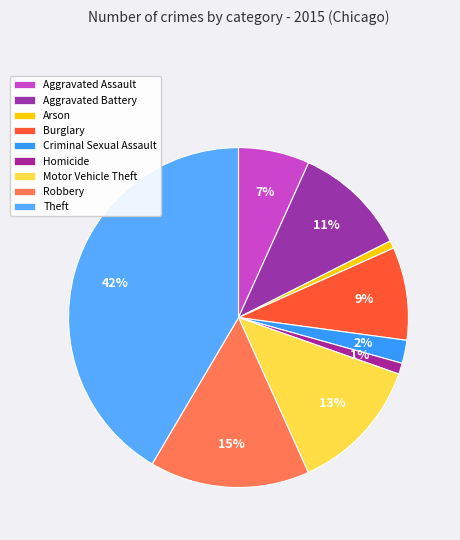

Rank the categories by value from highest to lowest.

Theft, Robbery, Motor Vehicle Theft, Aggravated Battery, Burglary, Aggravated Assault, Criminal Sexual Assault, Homicide, Arson